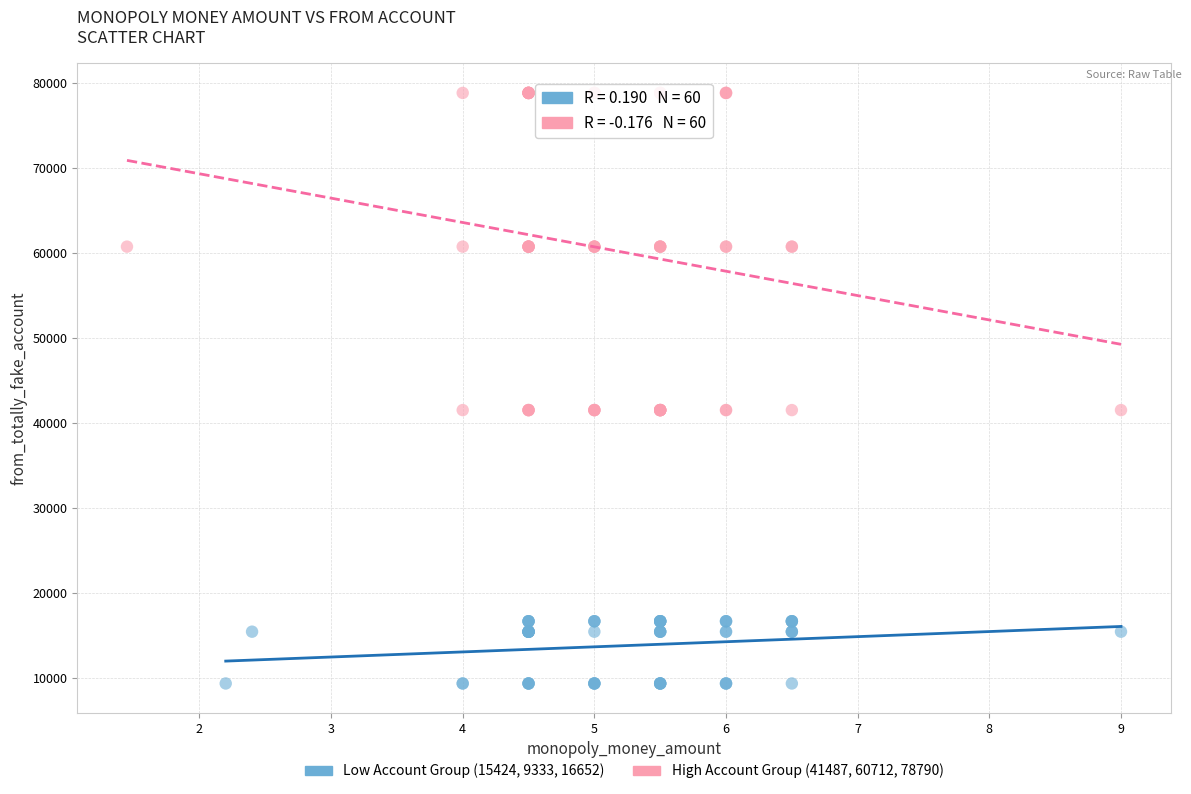

Which series contains the highest Y value?

High Account Group (41487, 60712, 78790)